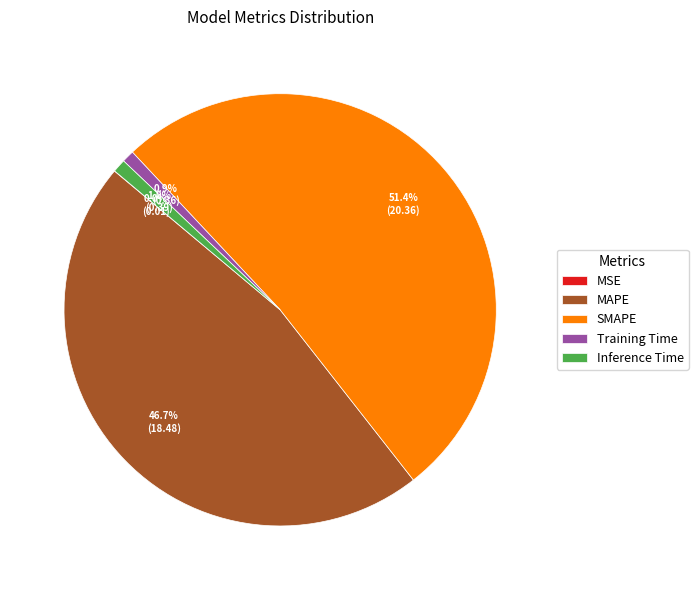

To the nearest percent, what is the difference between the Training Time and SMAPE slice percentages?

50%